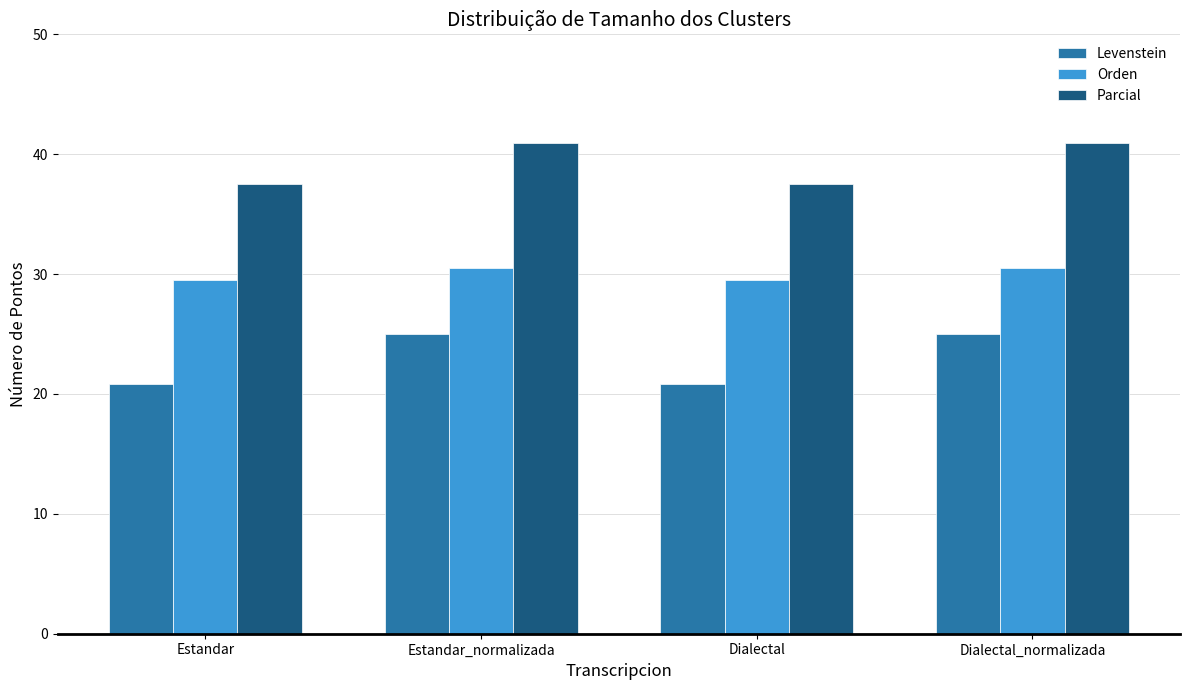

Is the value of Levenstein at Estandar greater than the value of Parcial at Dialectal_normalizada?

No